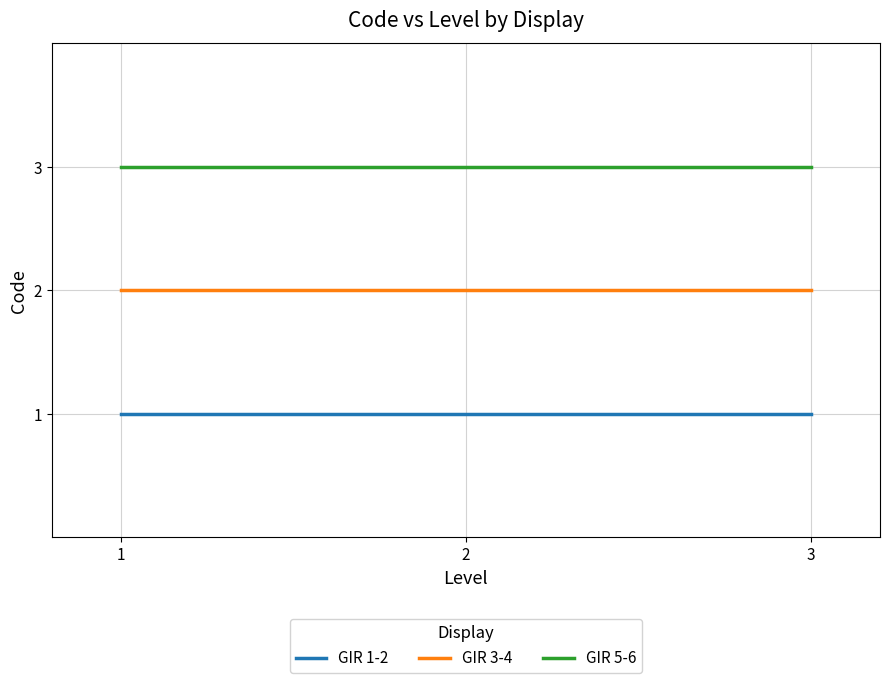

True or false: GIR 3-4 has a value of 2 at 3.

True